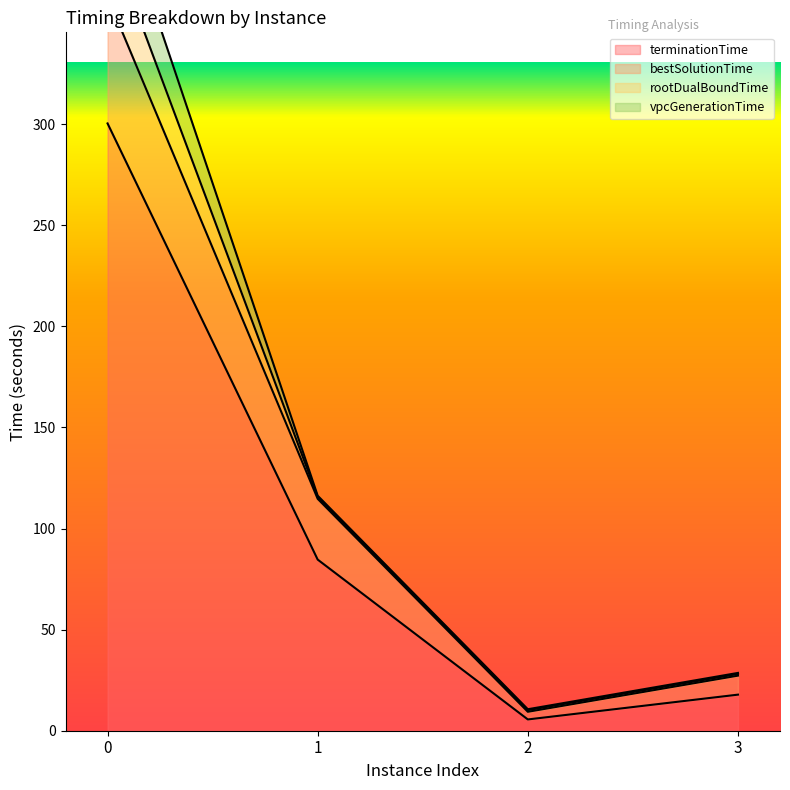

The value of terminationTime at 3 is 24.2. True or false?

False